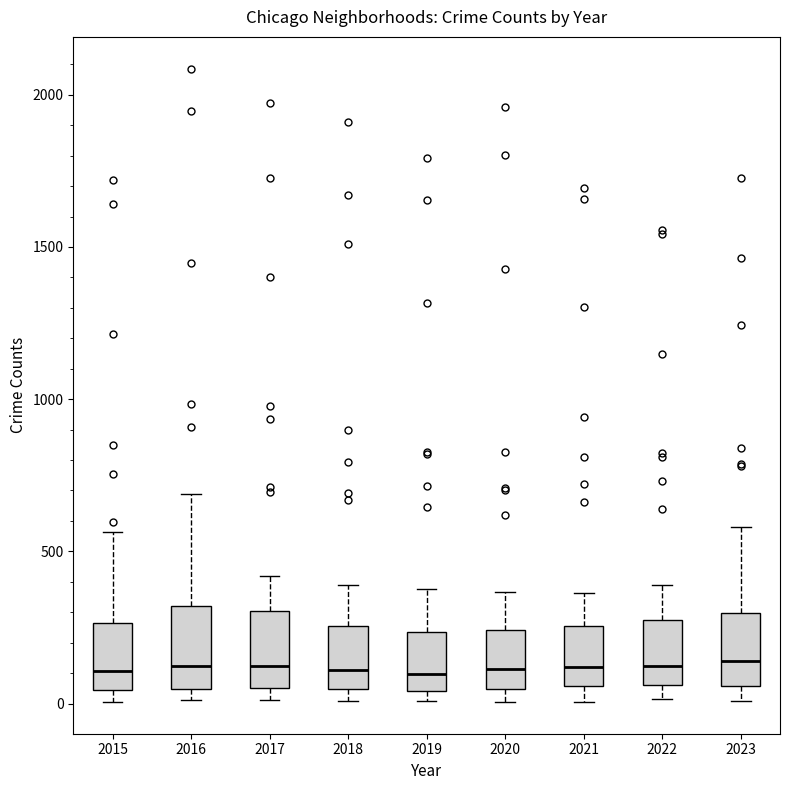

Reading left to right, read every box against the y-axis: the position of its median line, the range the box covers, and the ends of its whiskers. The values are not printed on the chart, so give them approximately, as read against the axis.

2015: median 100, box 50 to 250, whiskers 0 to 550
2016: median 150, box 50 to 300, whiskers 0 to 700
2017: median 100, box 50 to 300, whiskers 0 to 400
2018: median 100, box 50 to 250, whiskers 0 to 400
2019: median 100, box 50 to 250, whiskers 0 to 400
2020: median 100, box 50 to 250, whiskers 0 to 350
2021: median 100, box 50 to 250, whiskers 0 to 350
2022: median 100, box 50 to 250, whiskers 0 to 400
2023: median 150, box 50 to 300, whiskers 0 to 600